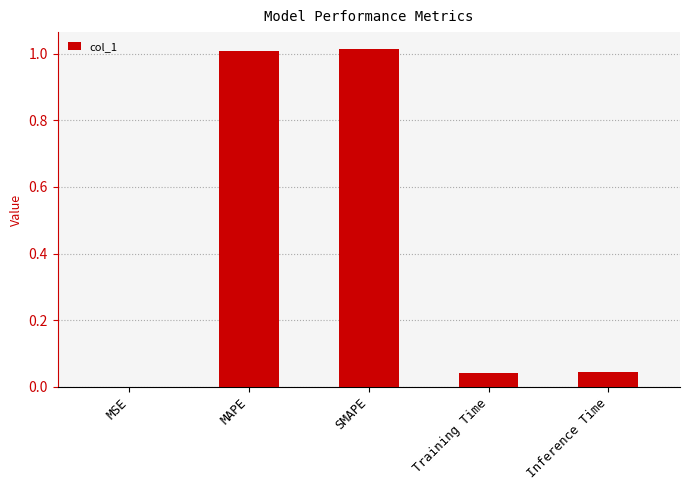

Which has a higher value, SMAPE or MSE?

SMAPE